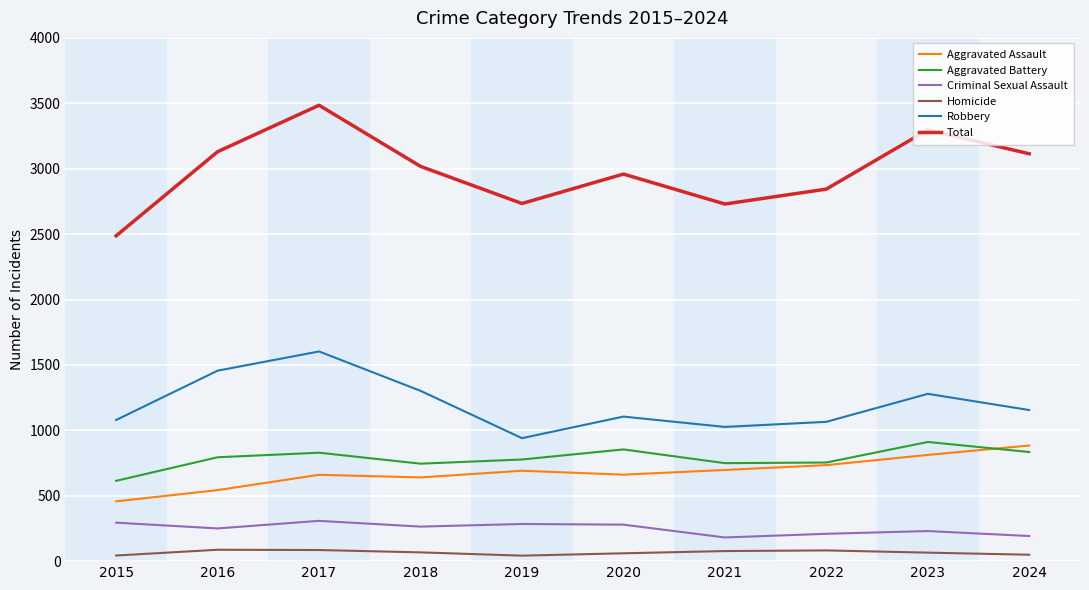

True or false: Robbery and Aggravated Assault cross at least once.

False